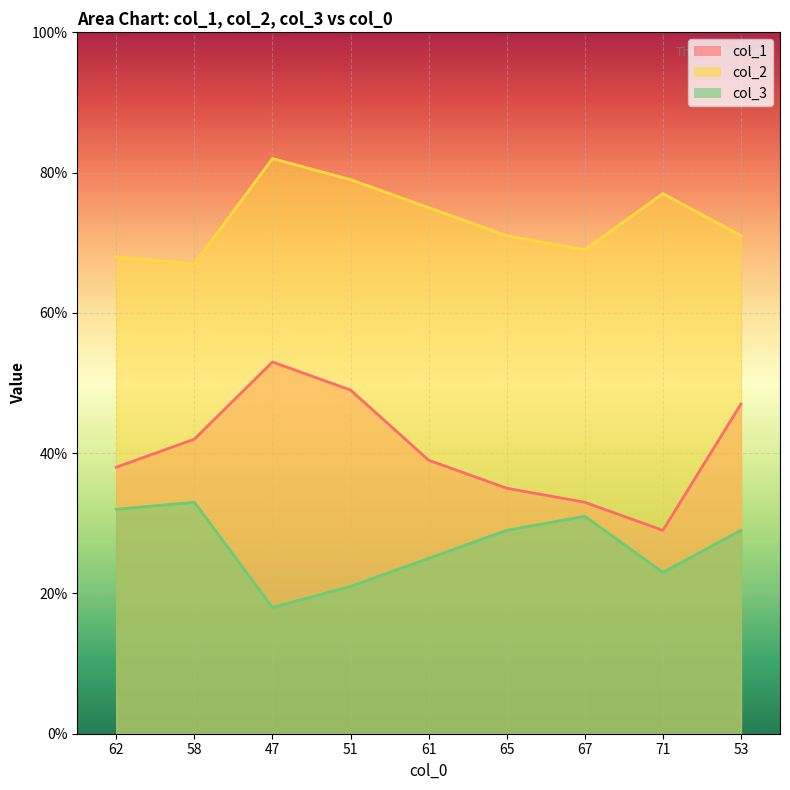

At how many categories does at least one series exceed 76?

3